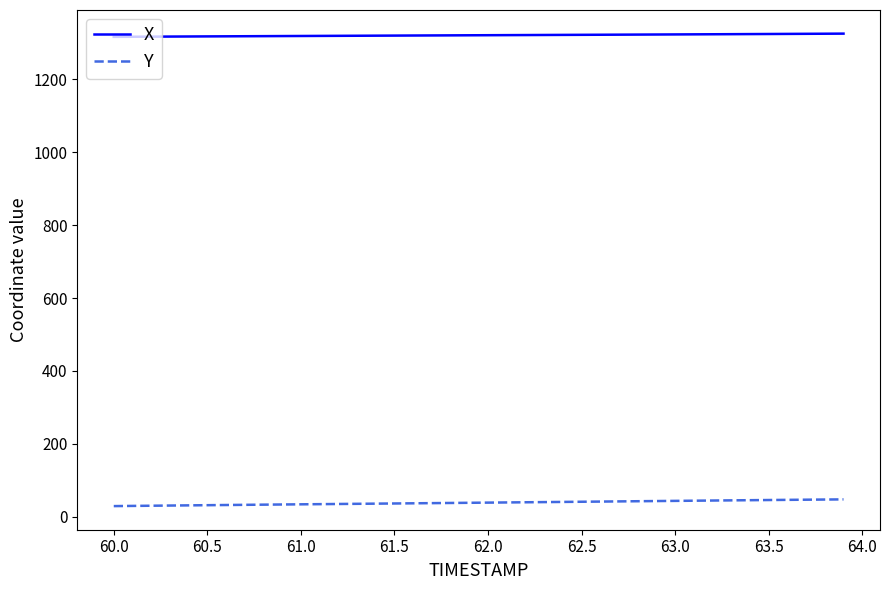

What is the lowest value of the Y series?

29.4